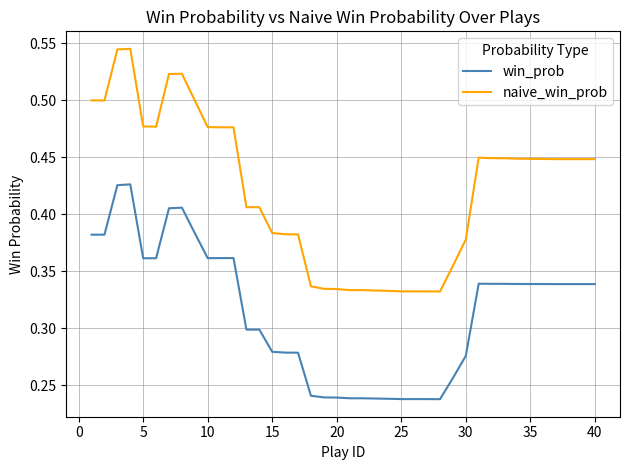

Which series has the largest total across all categories?

naive_win_prob